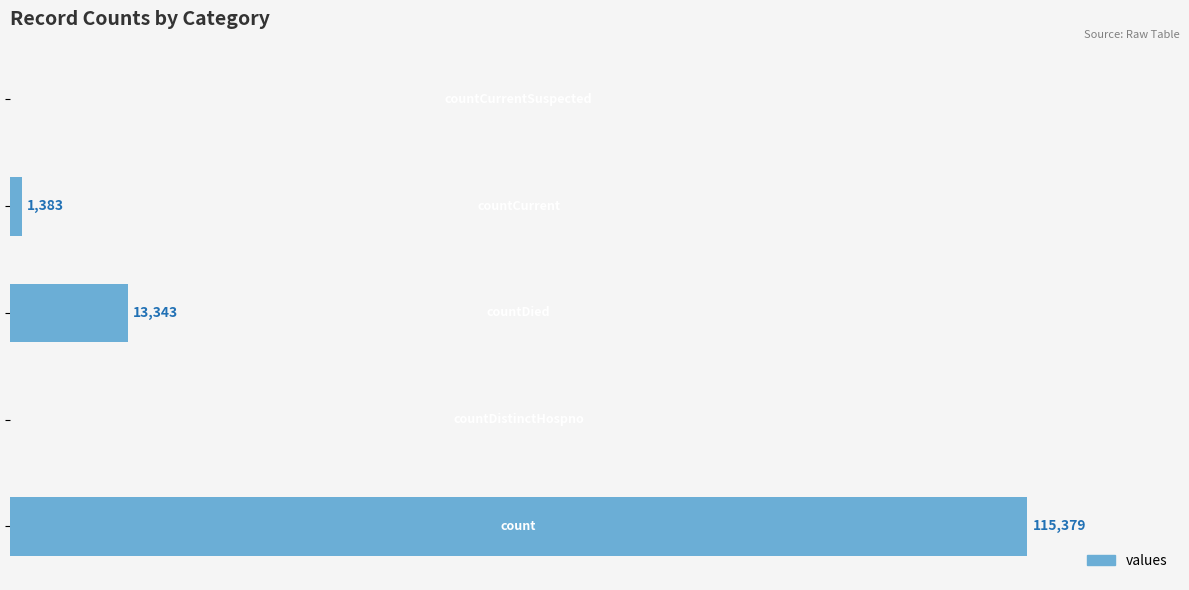

Are the bars horizontal?

Yes